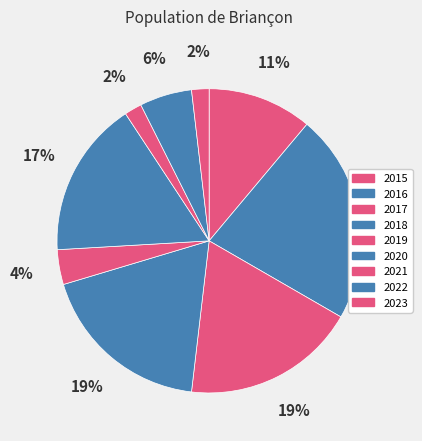

Does 2023 account for over 50% of the chart?

No